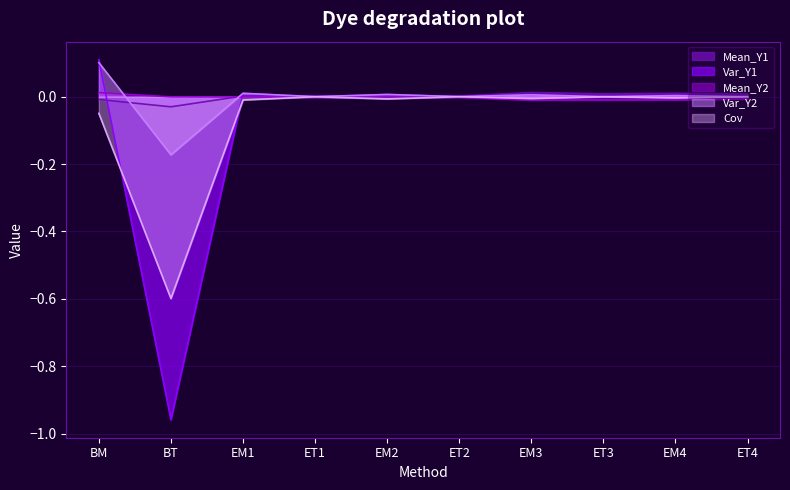

True or false: Mean_Y2 has more than 1 points higher than both neighbors.

False